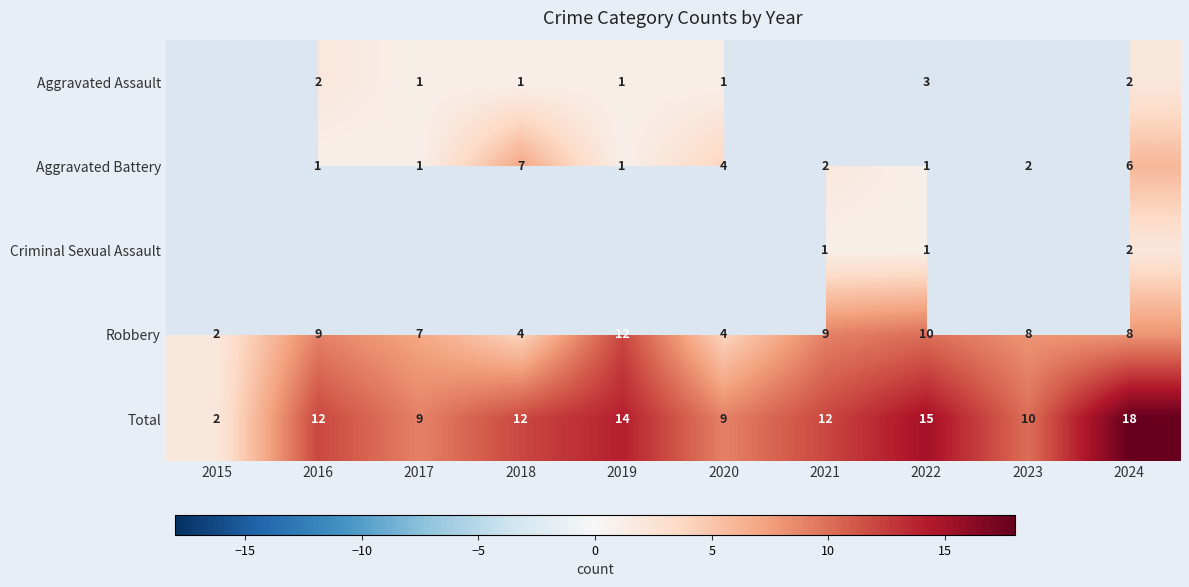

At which label is Total closest to 10?

2023